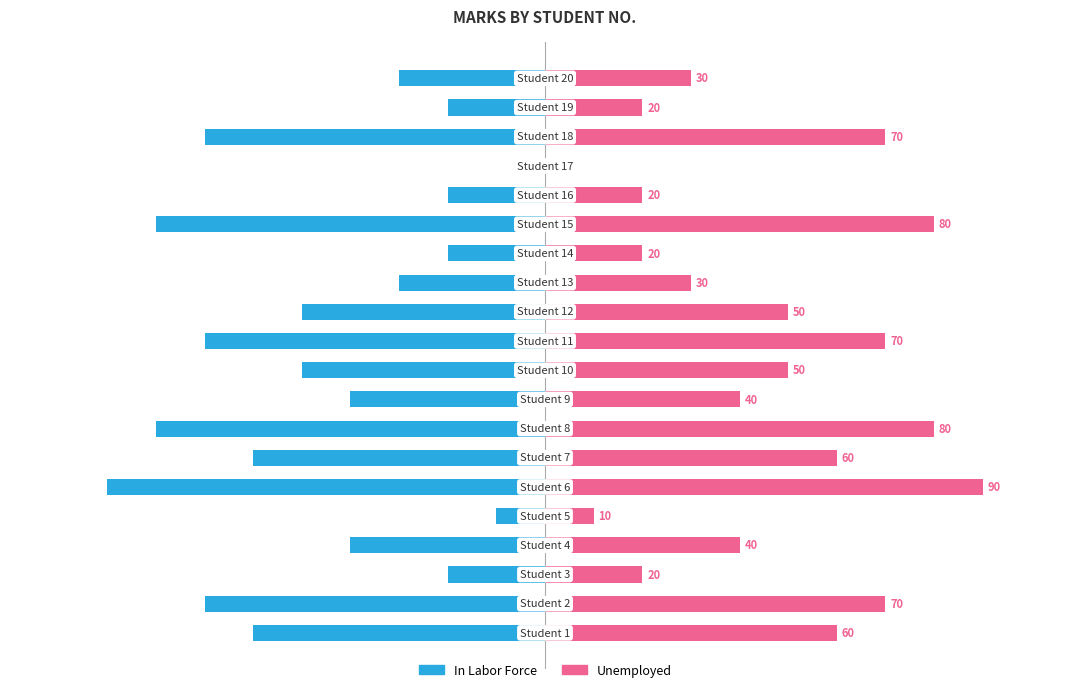

What is the highest value of the Unemployed series?

90